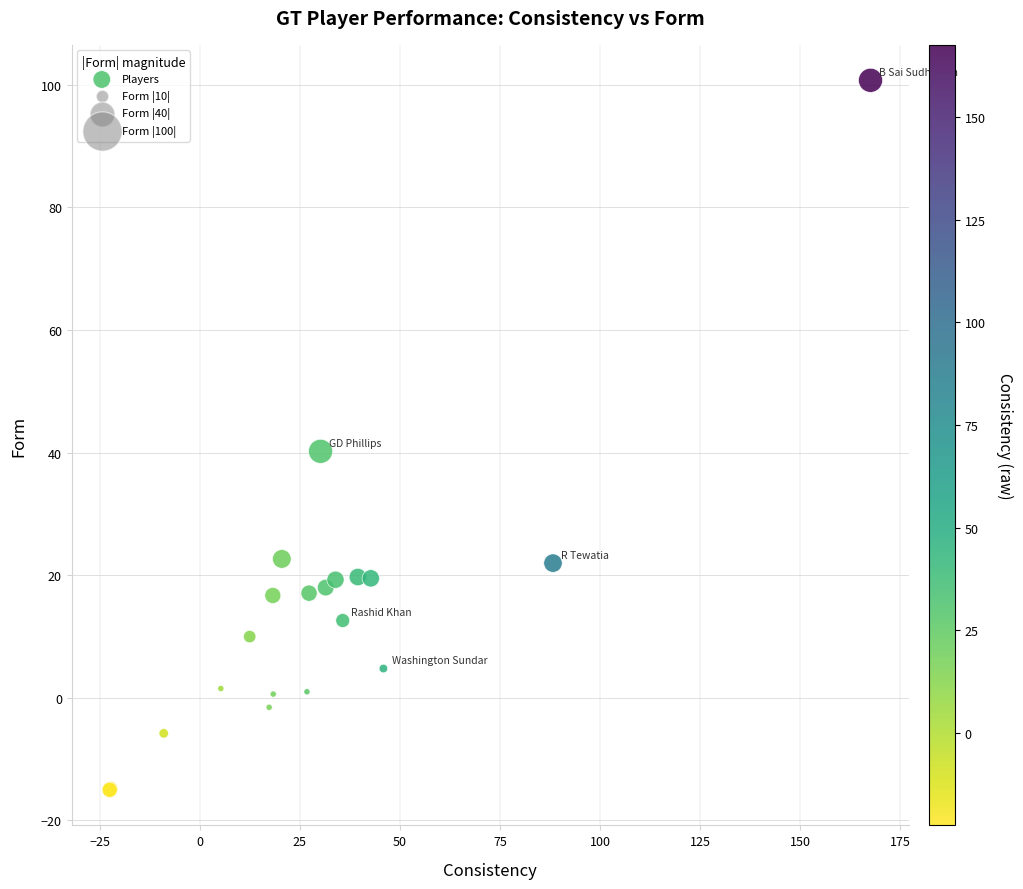

What Y value in the scatter plot is closest to 42?

40.2